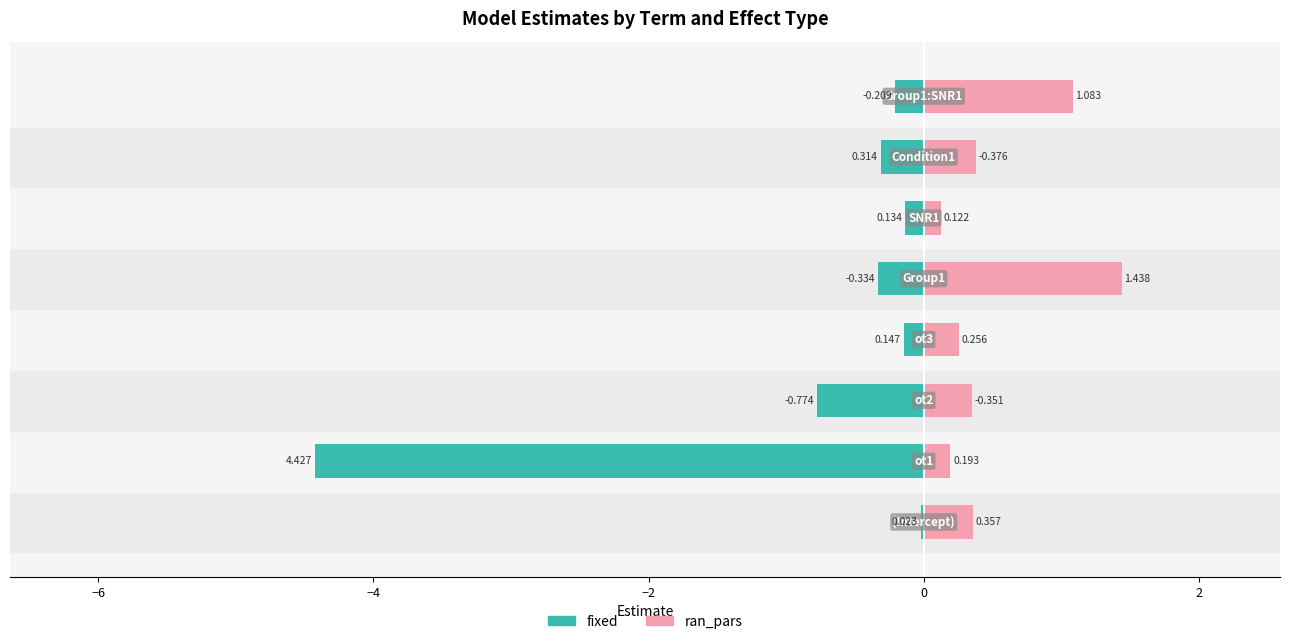

What is the greatest value displayed?

1.4